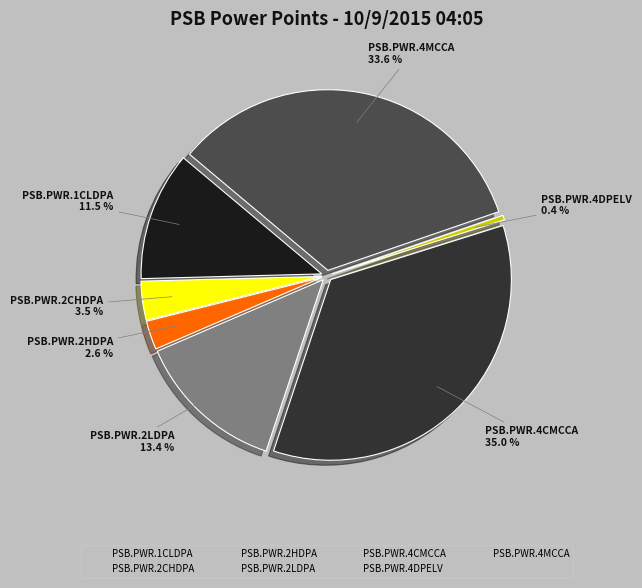

Count the number of slices in the pie.

7